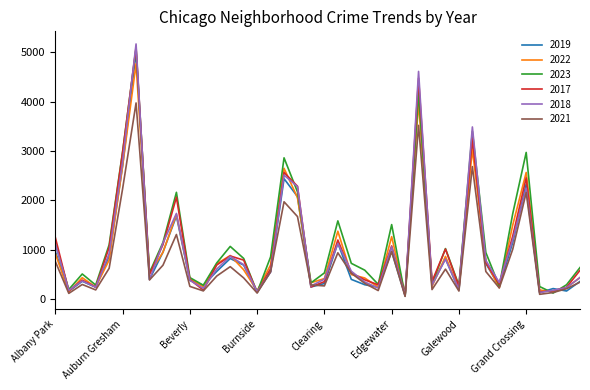

Does the chart display data point markers on the line(s)?

No